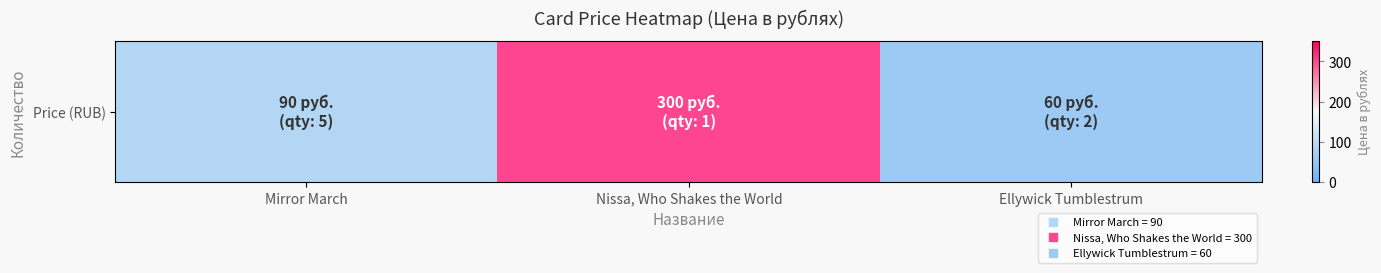

The value at Ellywick Tumblestrum is 25. True or false?

False